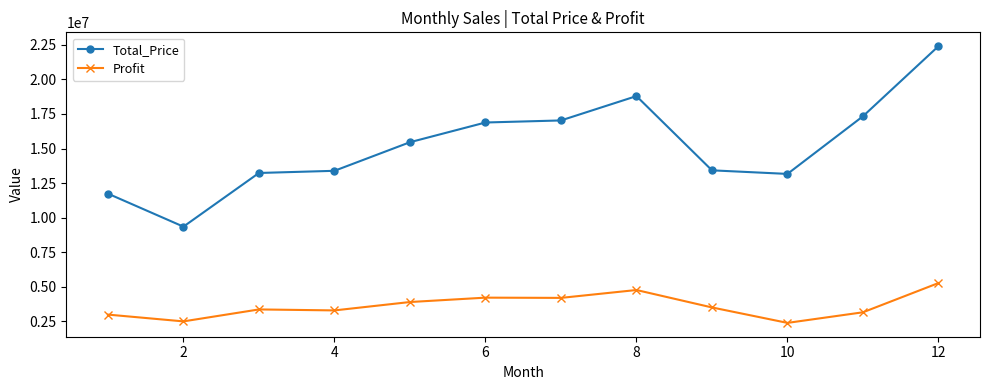

True or false: Profit and Total_Price intersect in this chart.

False